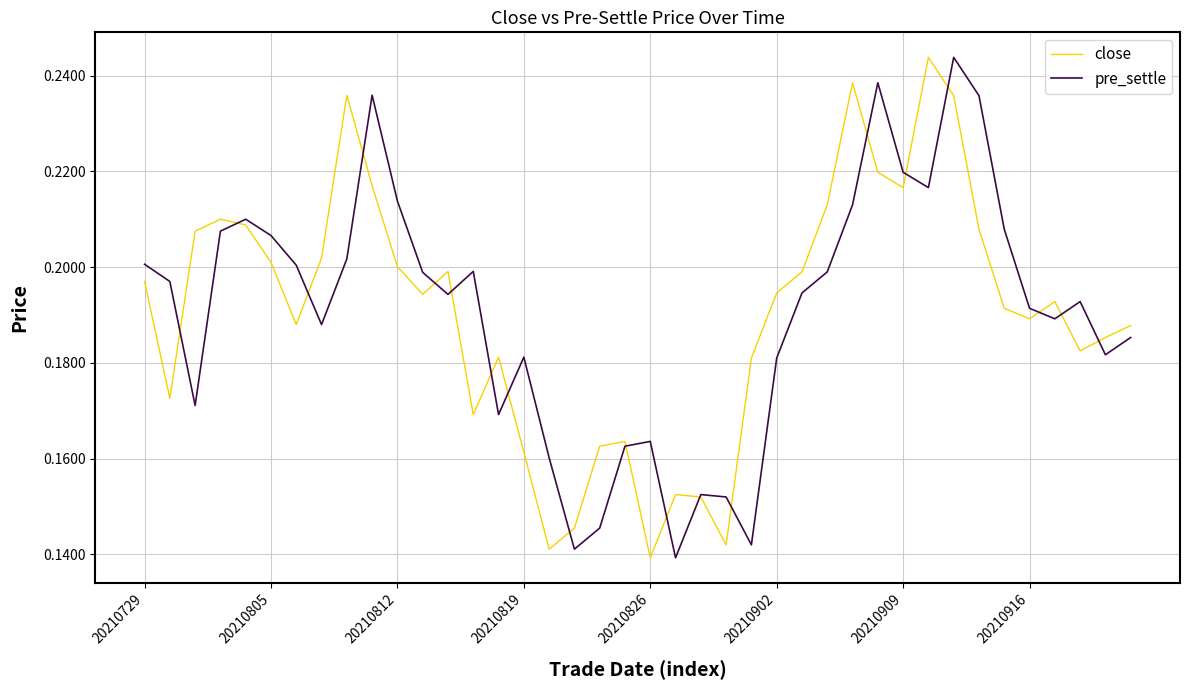

At which category is the sum across all series the highest?

32